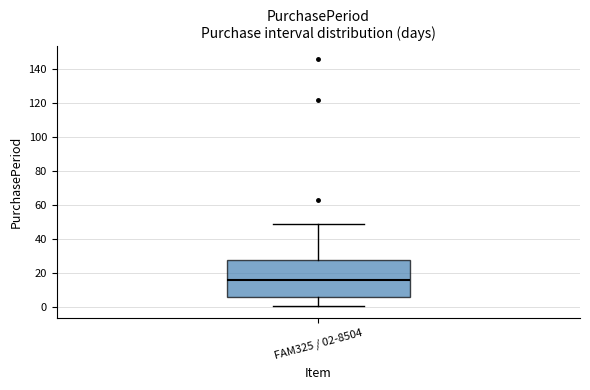

Where does the lower whisker of the box for FAM325 / 02-8504 end on the y-axis? The values are not printed on the chart, so give them approximately, as read against the axis.

2